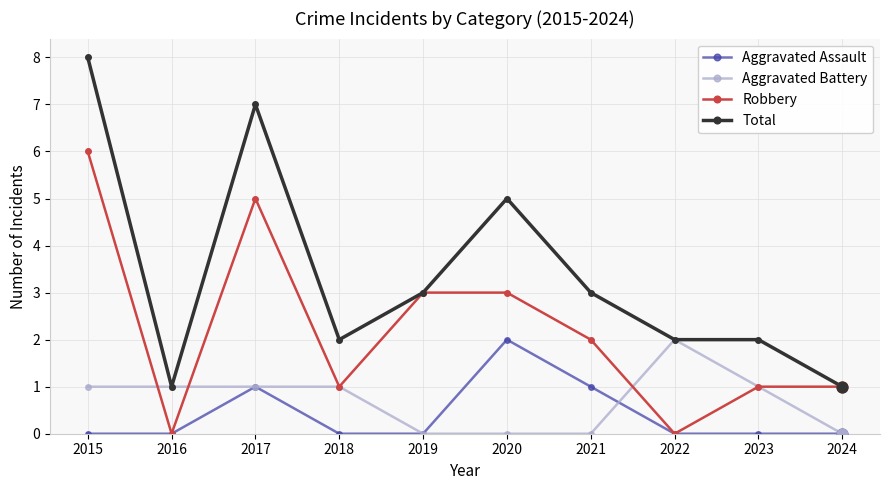

What are all the series names shown in the legend?

Aggravated Assault, Aggravated Battery, Robbery, Total